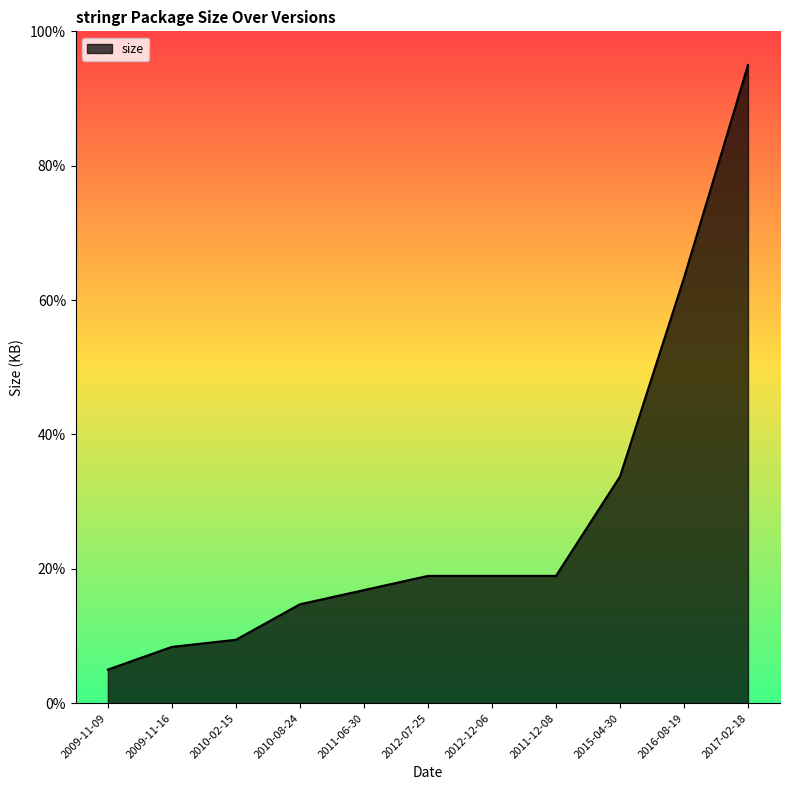

What is the smallest value displayed?

5.0